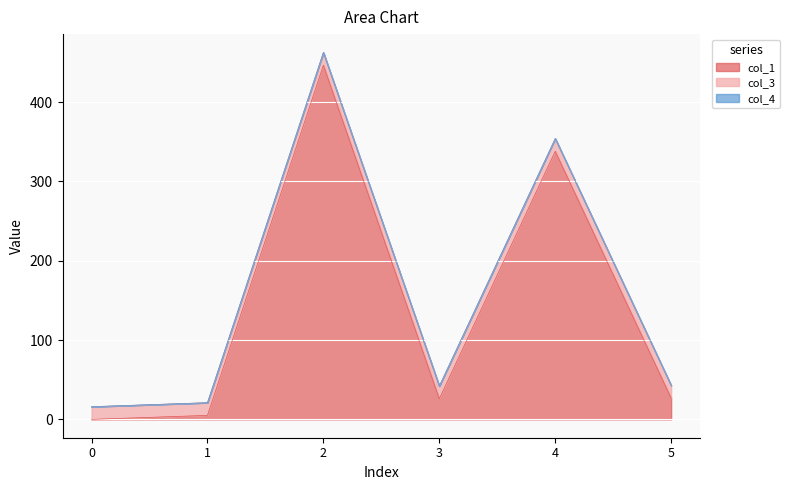

How many distinct data groups are displayed?

3